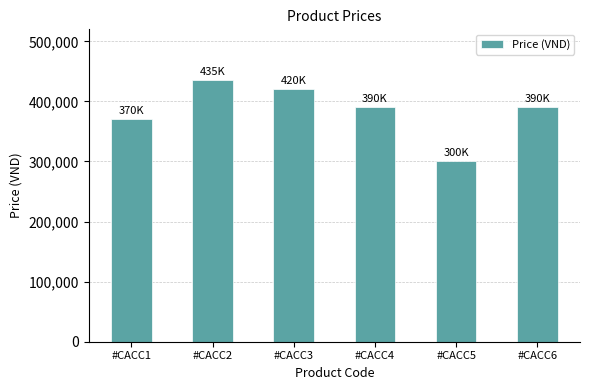

What is the value of the 5th bar from the left?

300000